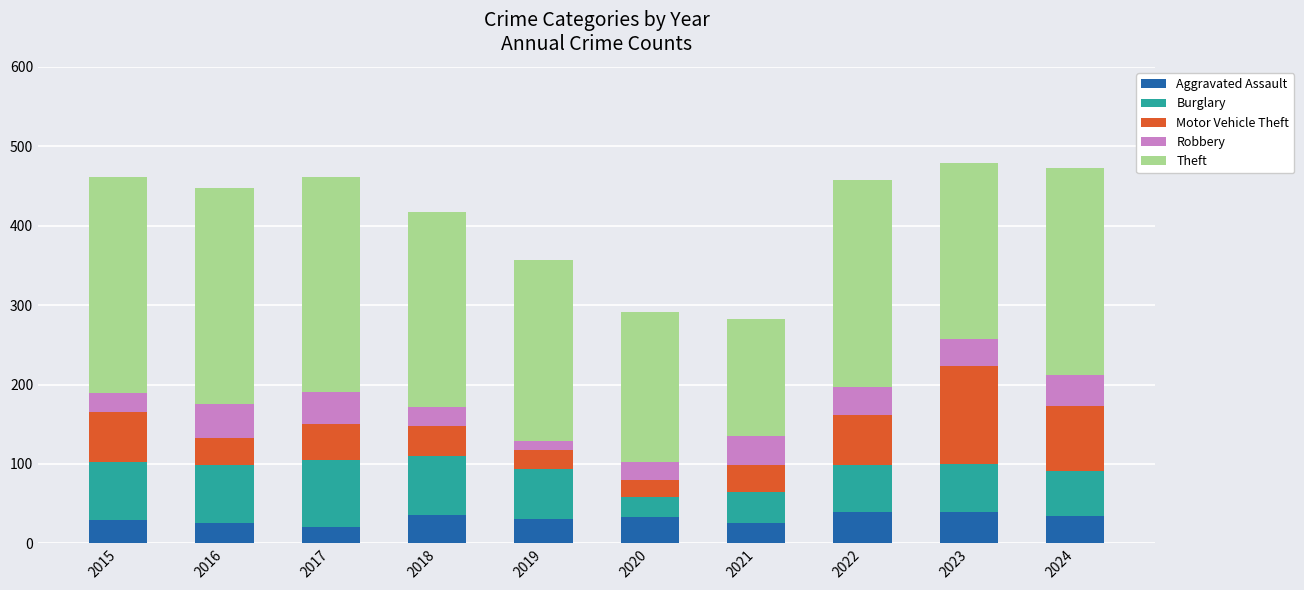

How many distinct data groups are displayed?

5